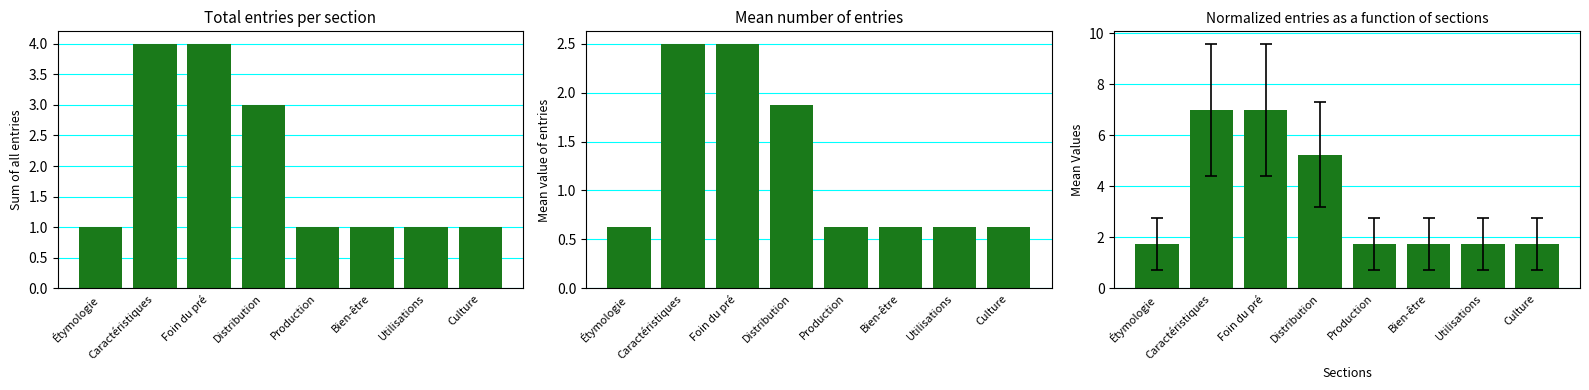

What is the spread (max minus min) of values at Utilisations?

1.1